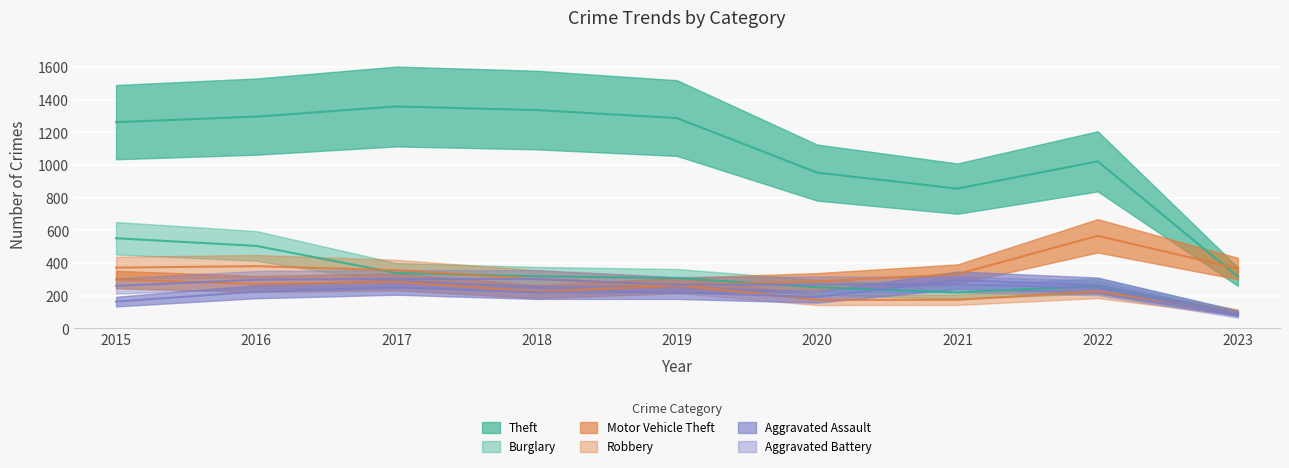

What is the value of the Theft point at the 4th from the left?

1337